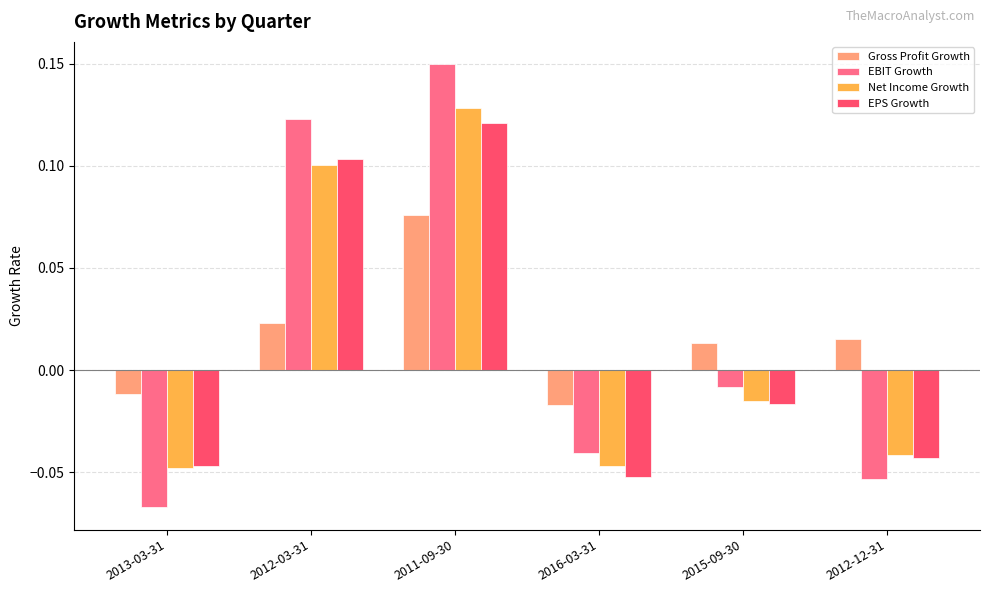

Are the bars horizontal?

No